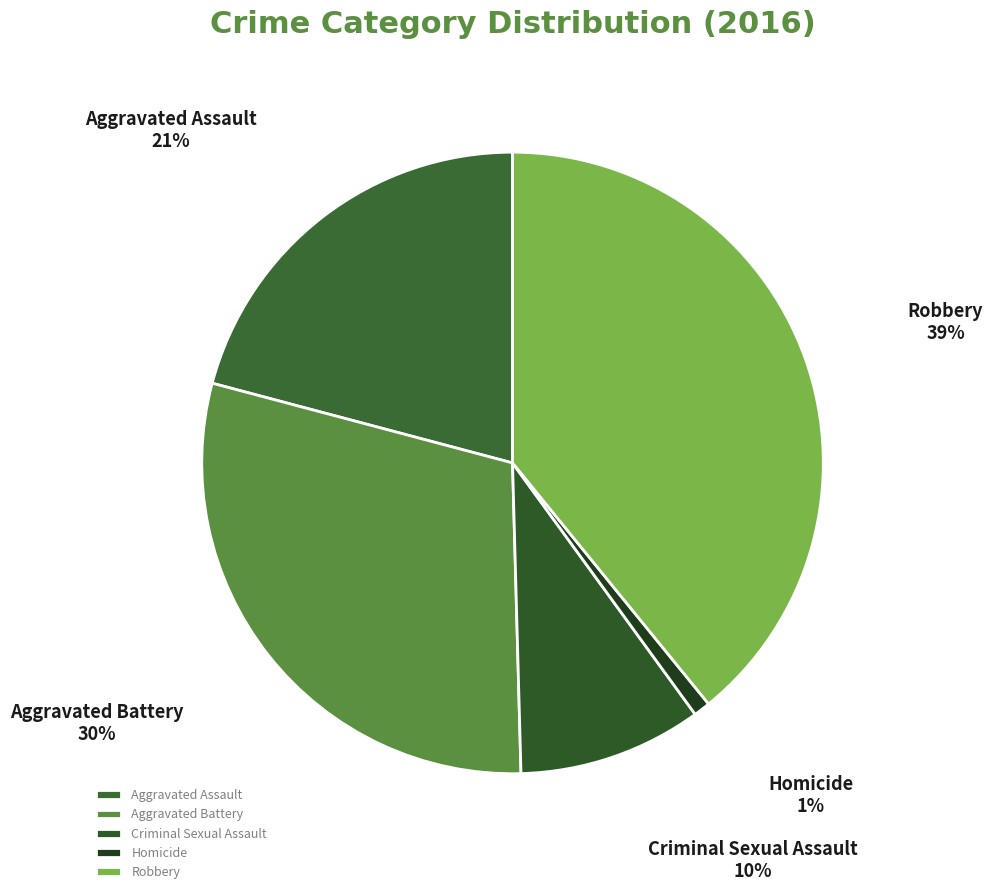

How many slices are in this pie chart?

5